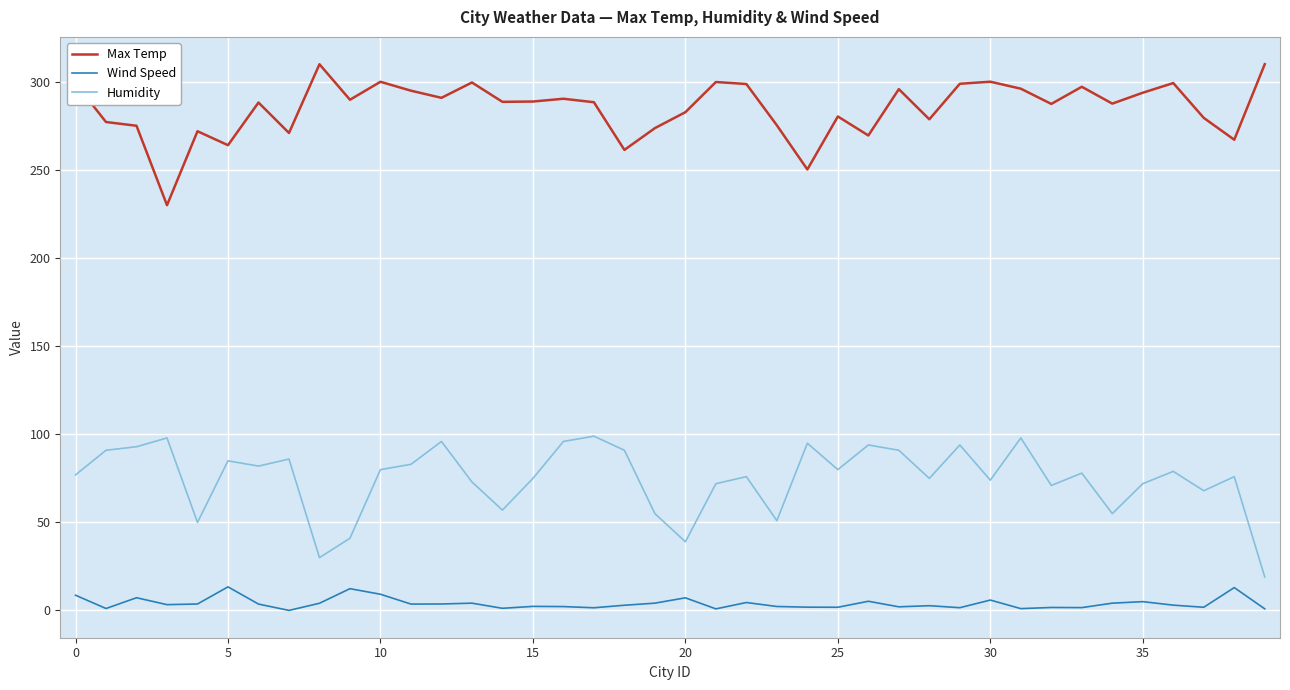

True or false: Wind Speed and Max Temp cross at least once.

False